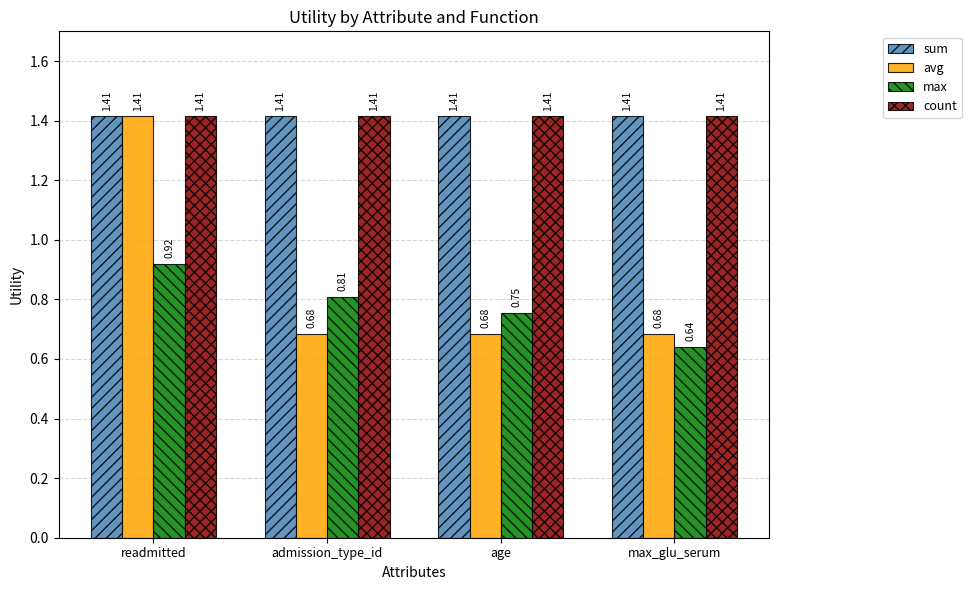

How many distinct data groups are displayed?

4